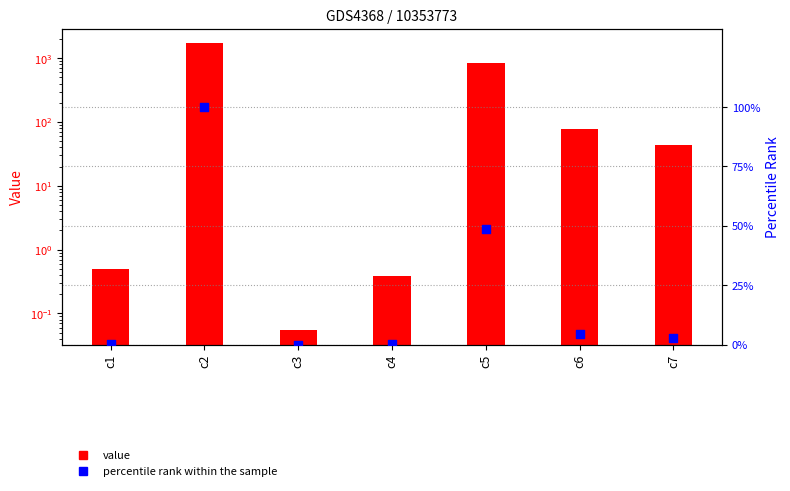

Which series contains the highest Y value?

value